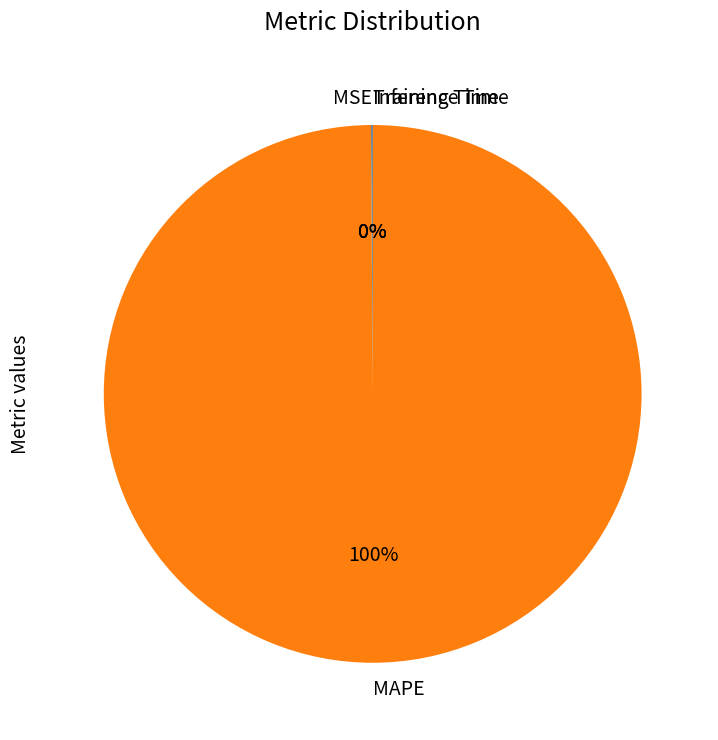

Is it true that MAPE is 100% of the pie?

True